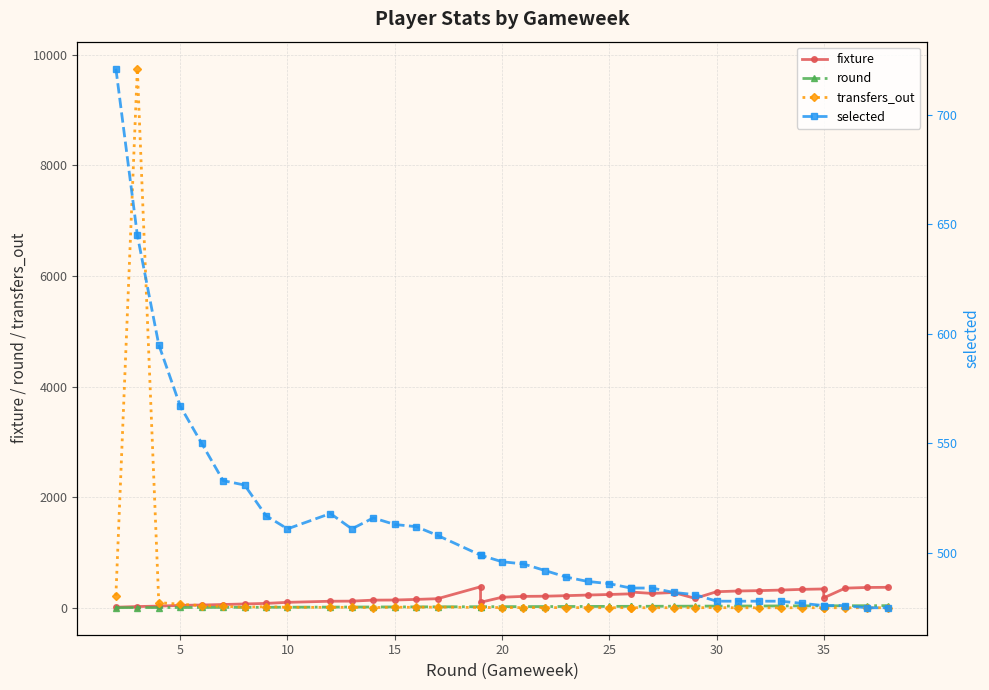

What is the value of the transfers_out point at the 34th from the left?

1